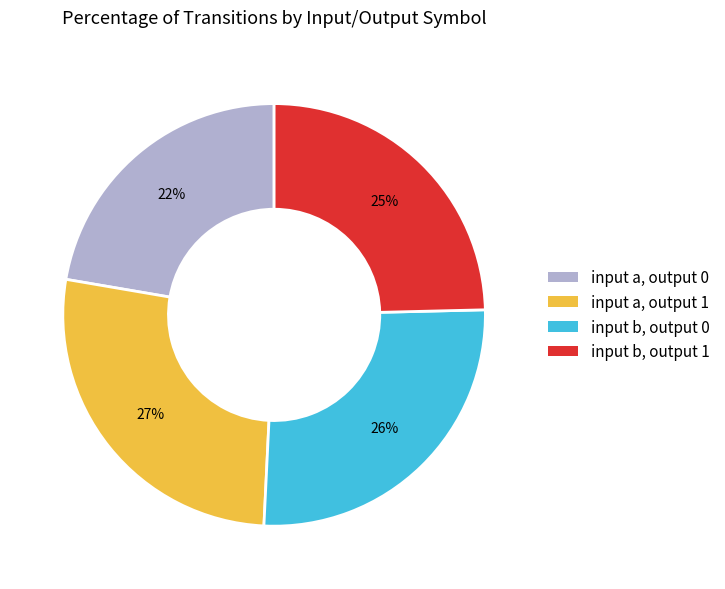

What is the smallest slice in the pie chart?

input a, output 0